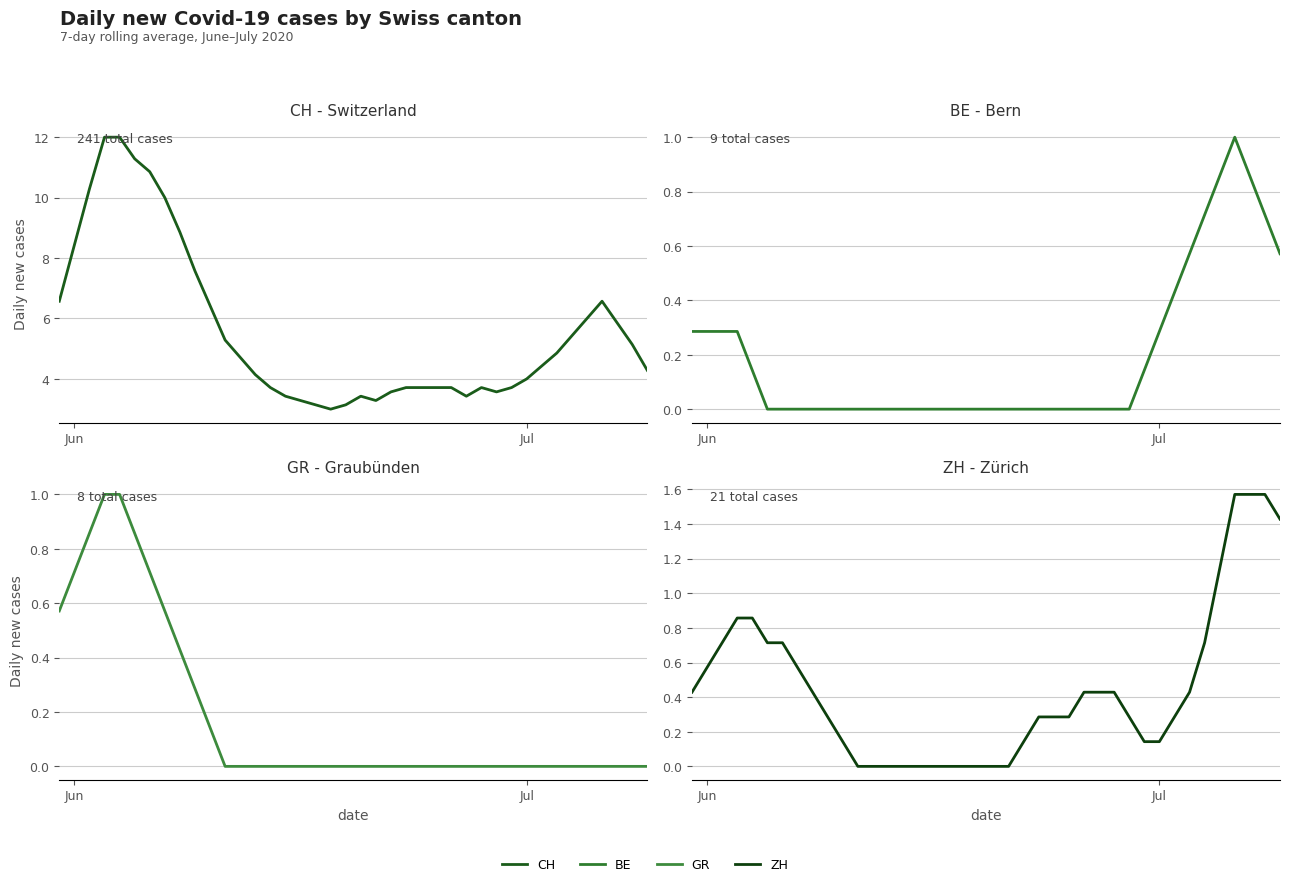

Does the chart display data point markers on the line(s)?

No